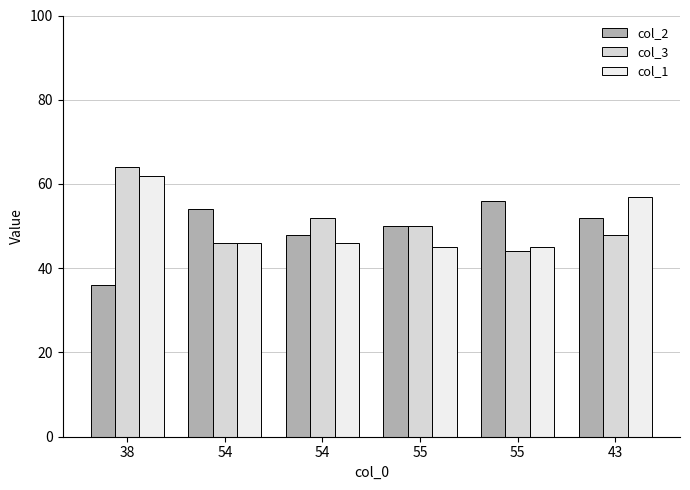

What is the label of the 4th bar from the right?

54